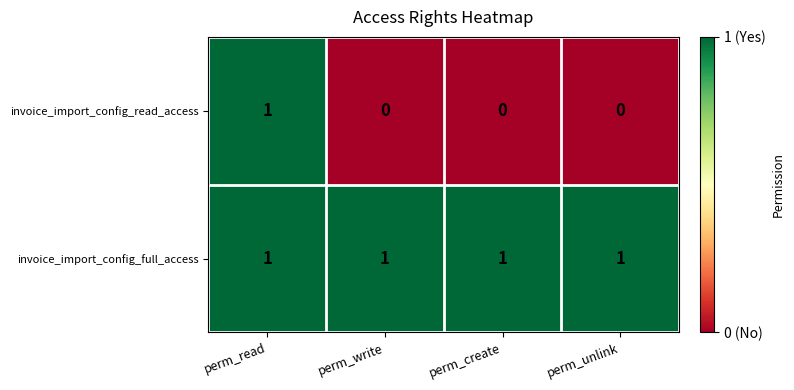

Which series has the largest total across all categories?

invoice_import_config_full_access